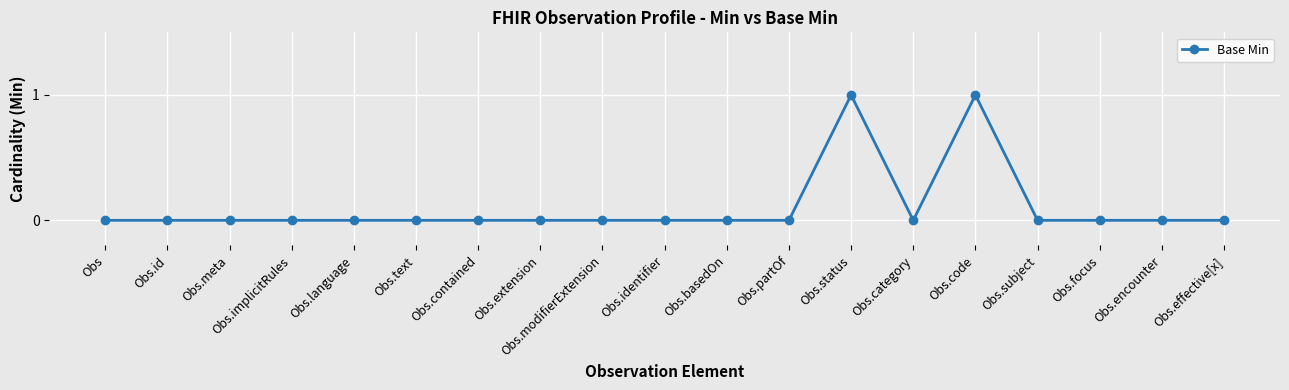

The chart shows a value of 1 at Obs.code. True or false?

True